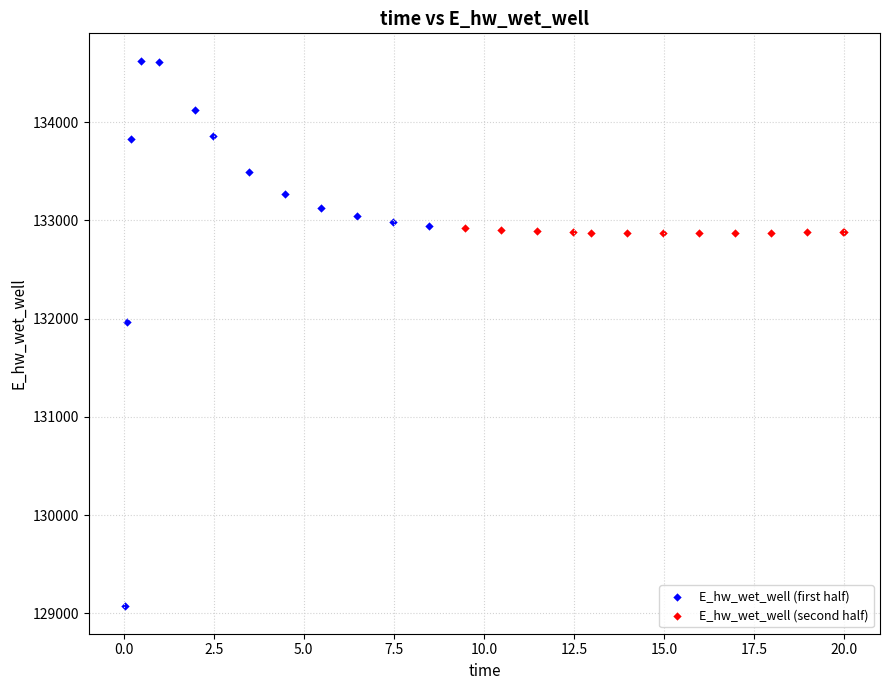

Which series reaches the minimum Y coordinate?

E_hw_wet_well (first half)